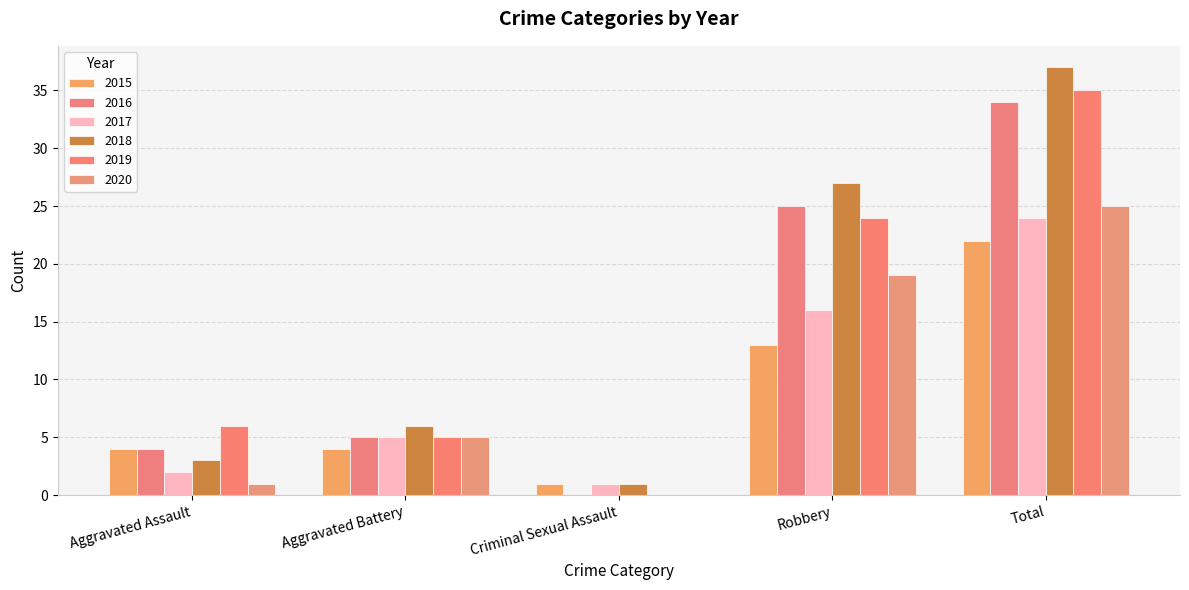

True or false: 2019 has a value of 5 at Aggravated Battery.

True